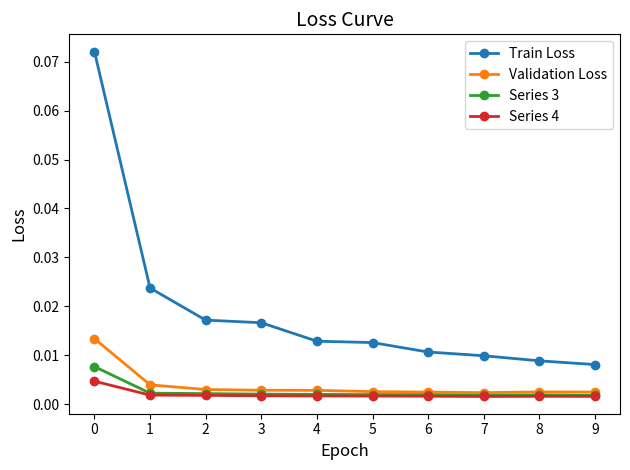

Which series has the largest total across all categories?

Train Loss